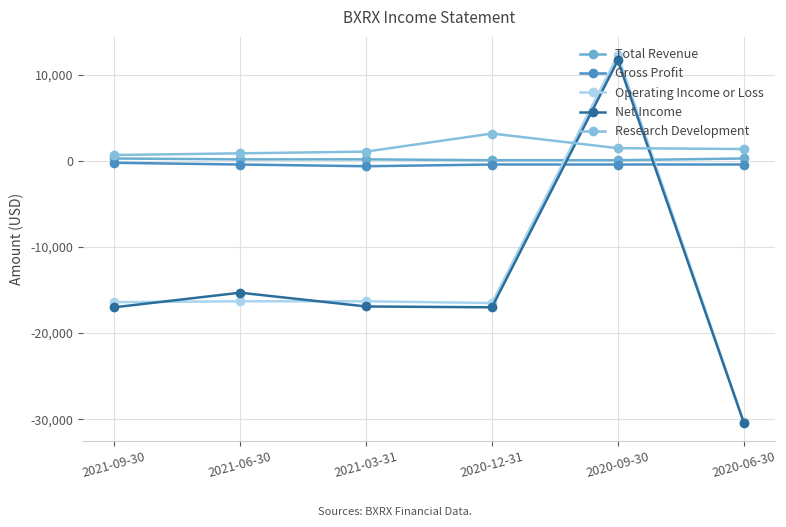

Where is the first local minimum for Gross Profit?

2021-03-31